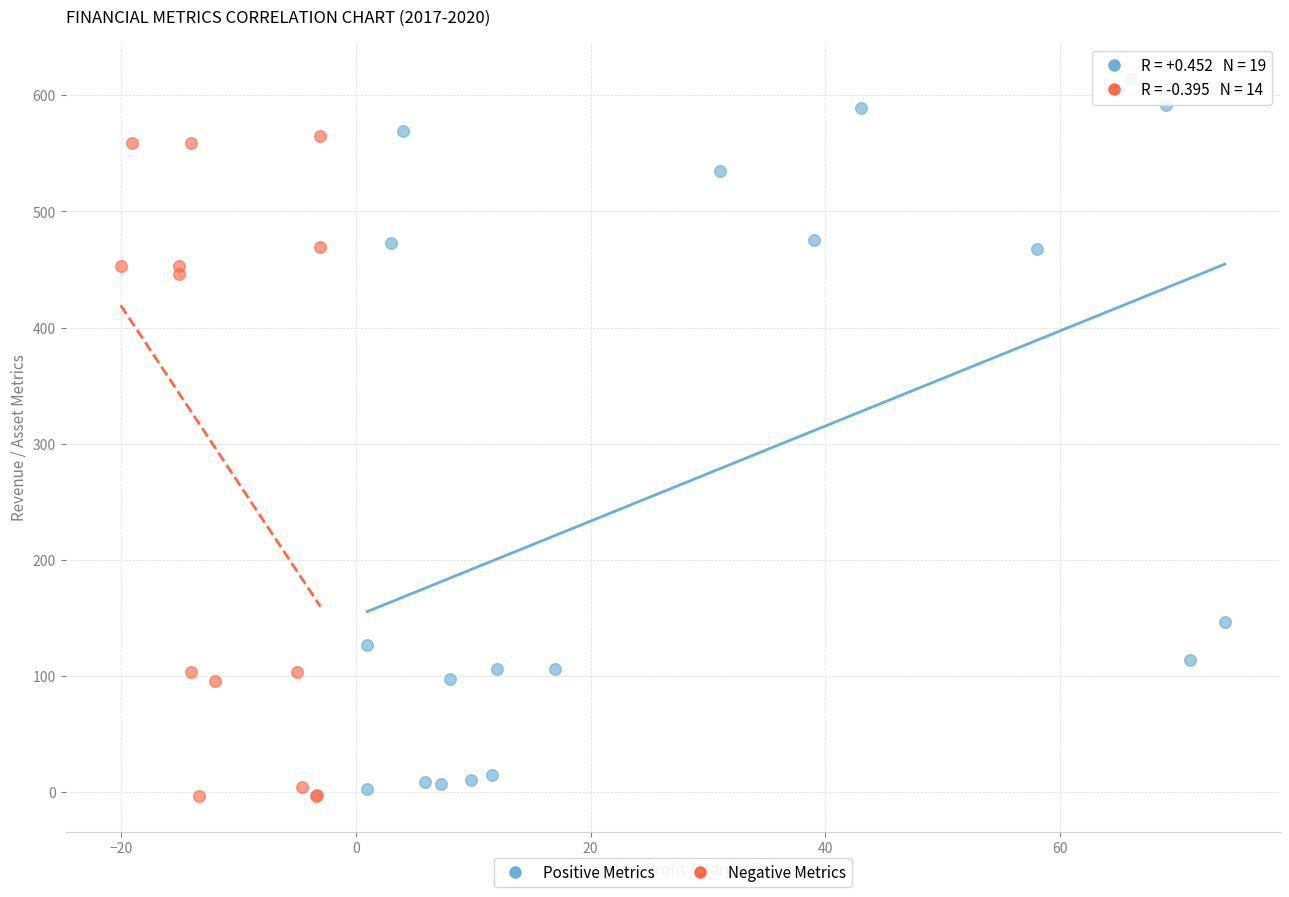

Which series has the widest spread of Y values?

Positive Metrics